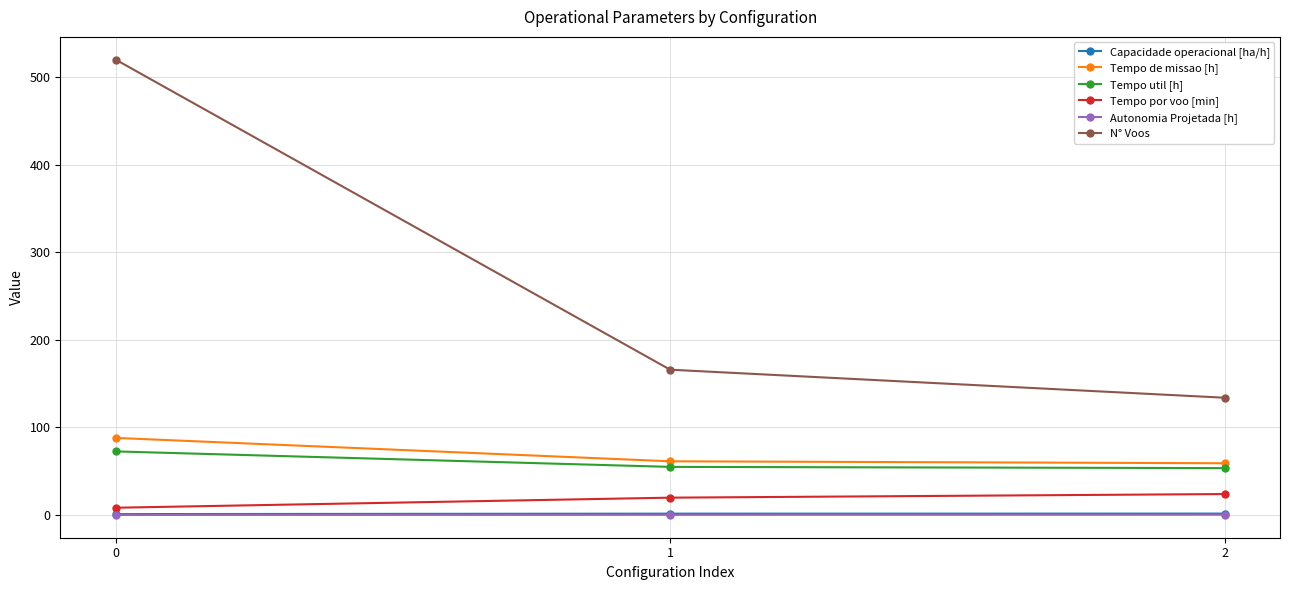

Is this an area chart (filled region under the line)?

No